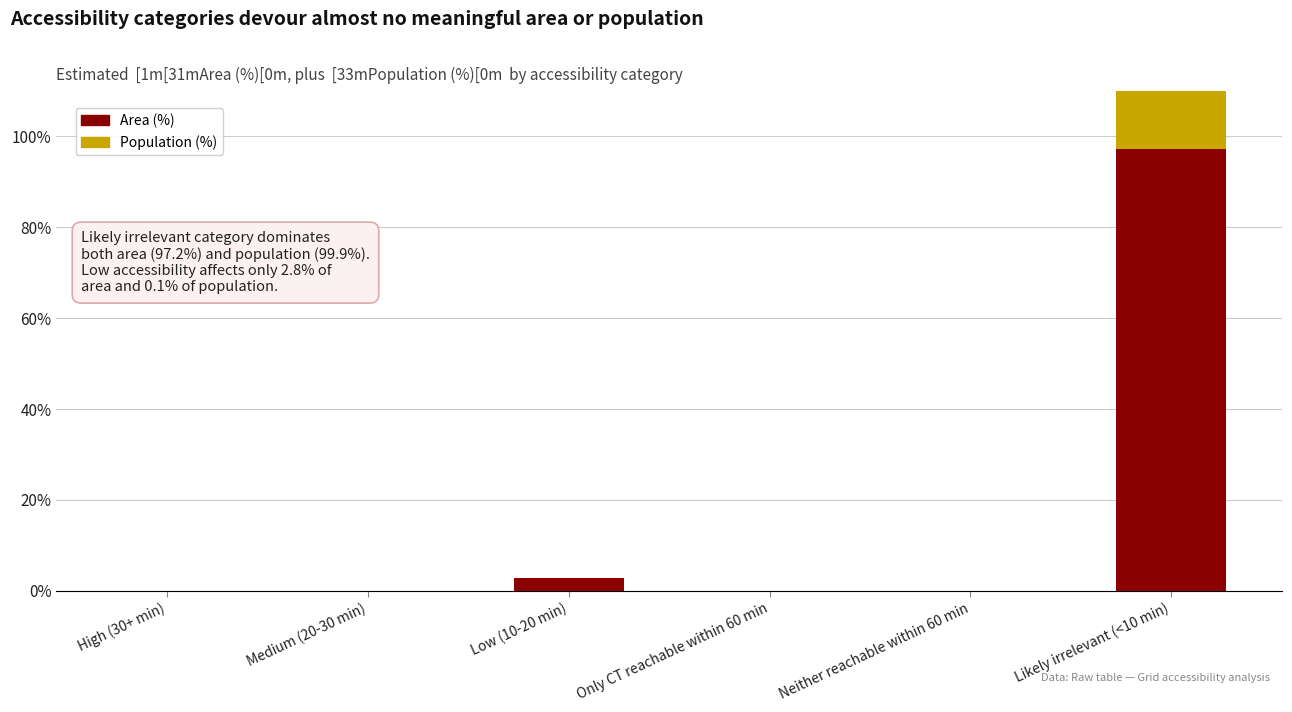

How many categories are shown in the chart?

6